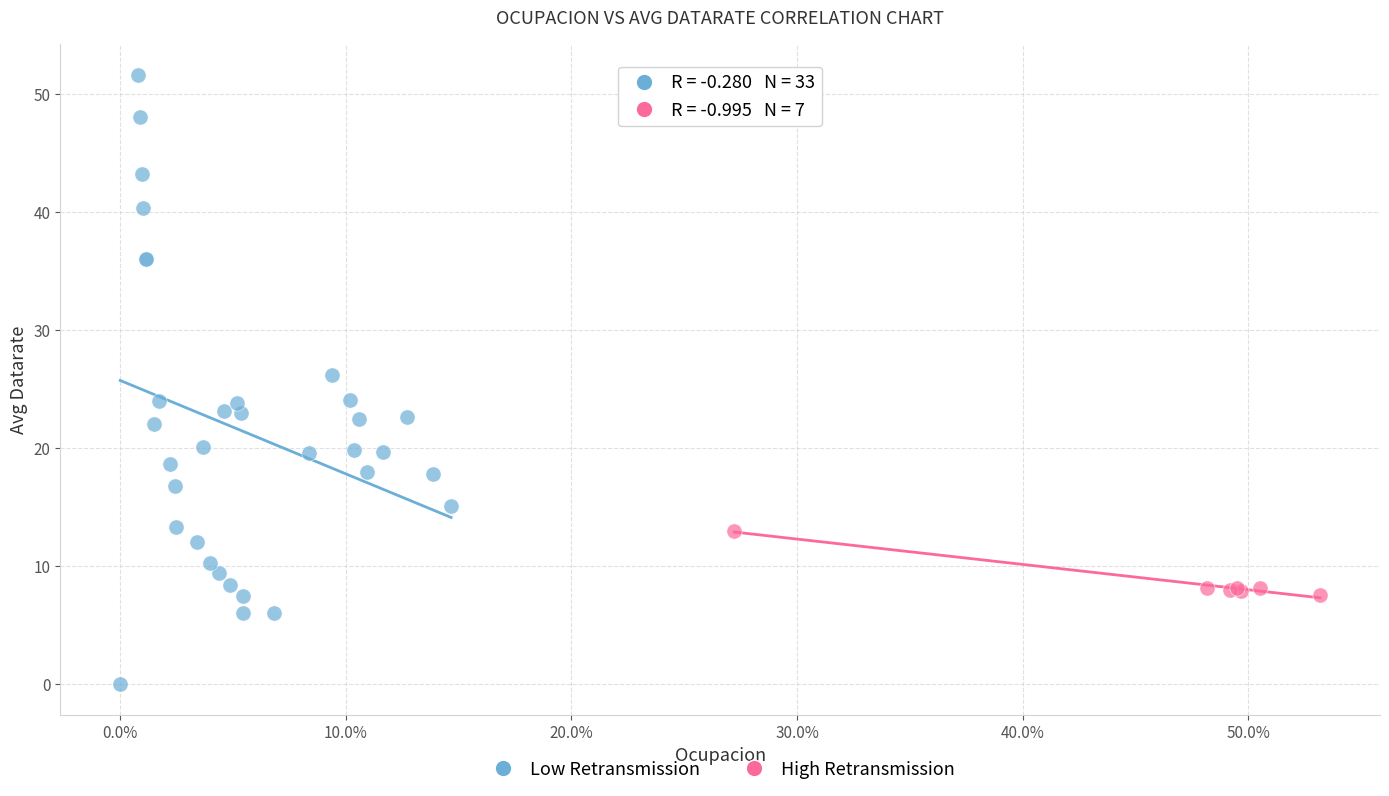

Which series contains the lowest Y value?

Low Retransmission